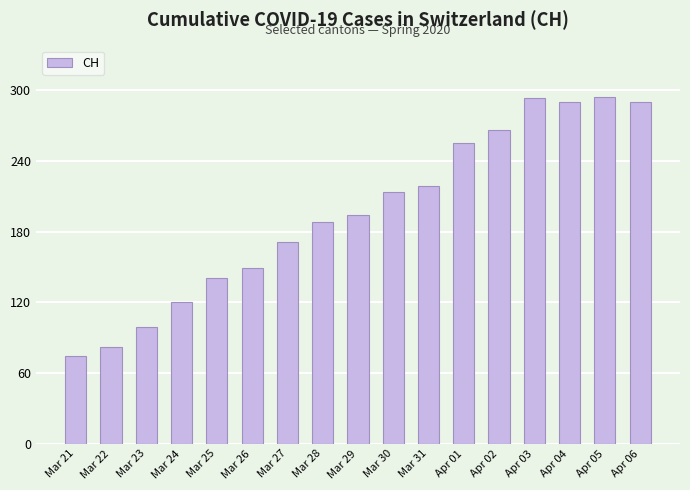

What is the sum of the values at Apr 04 and Mar 31?

509